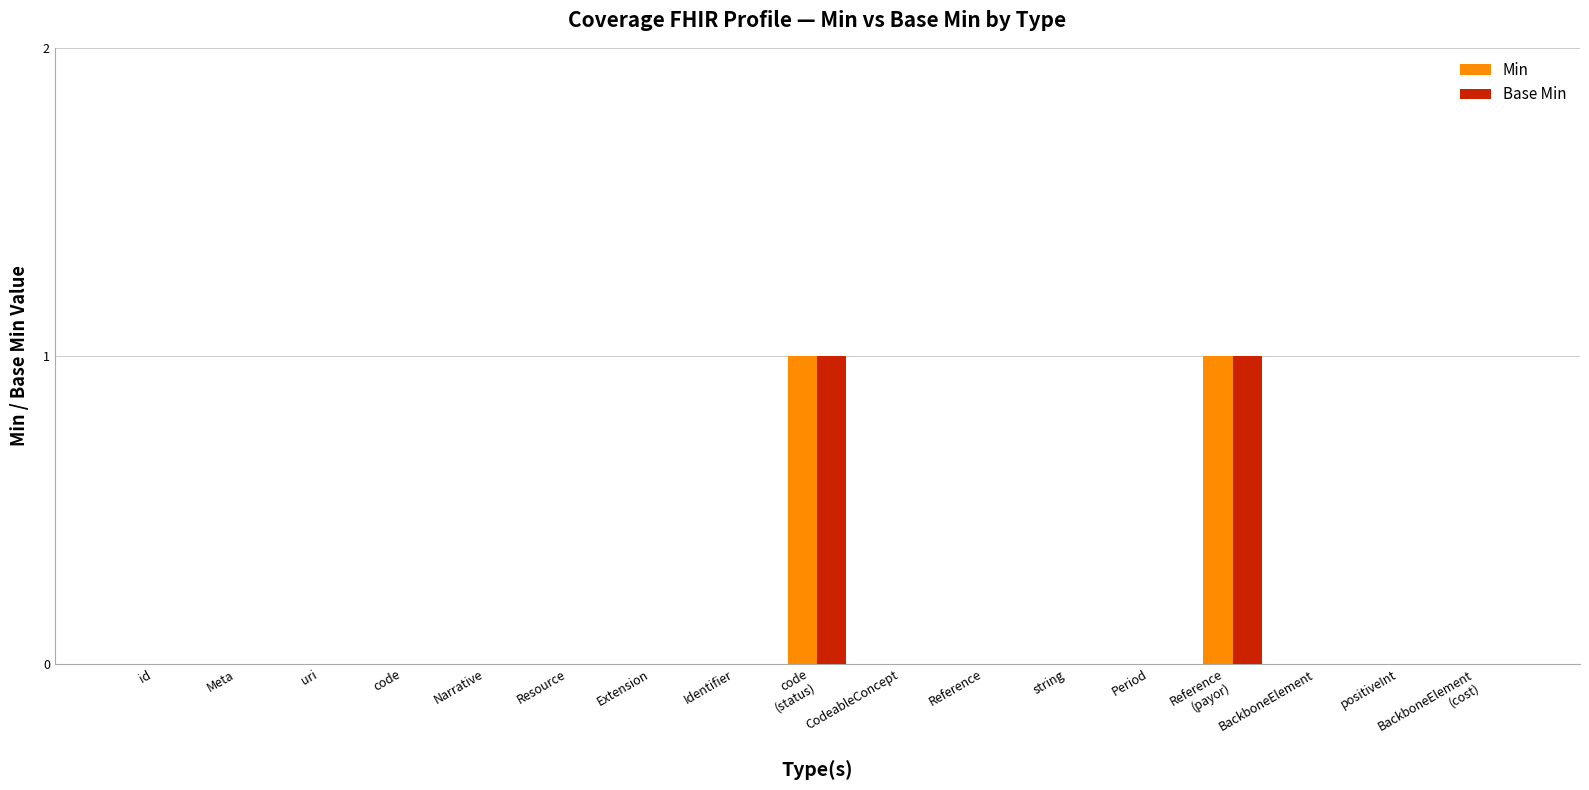

The value of Min at Period is 0. True or false?

True